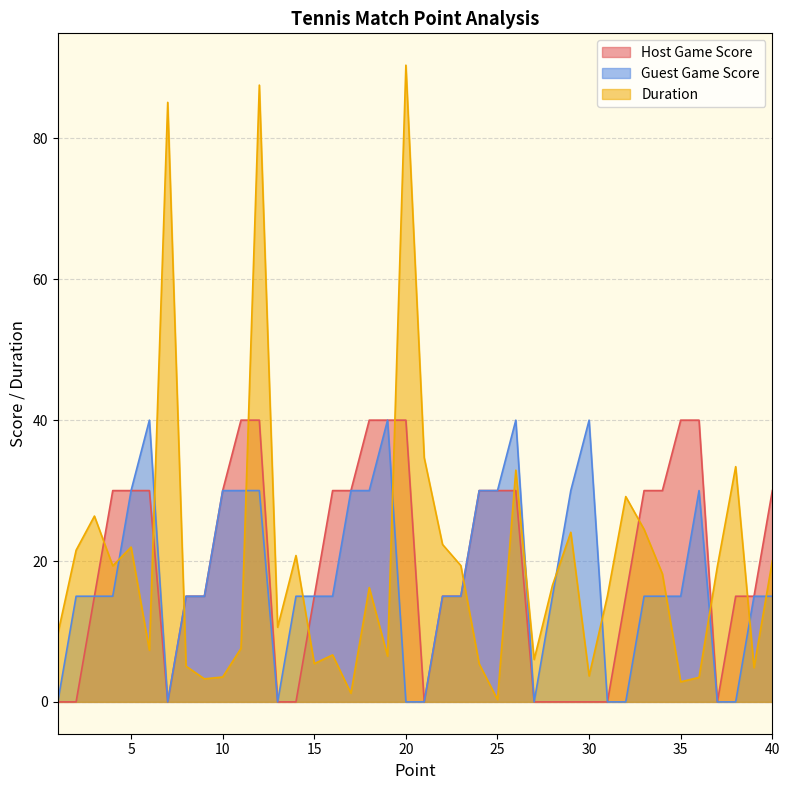

In Duration, how many points are lower than both neighbors (excluding endpoints)?

12